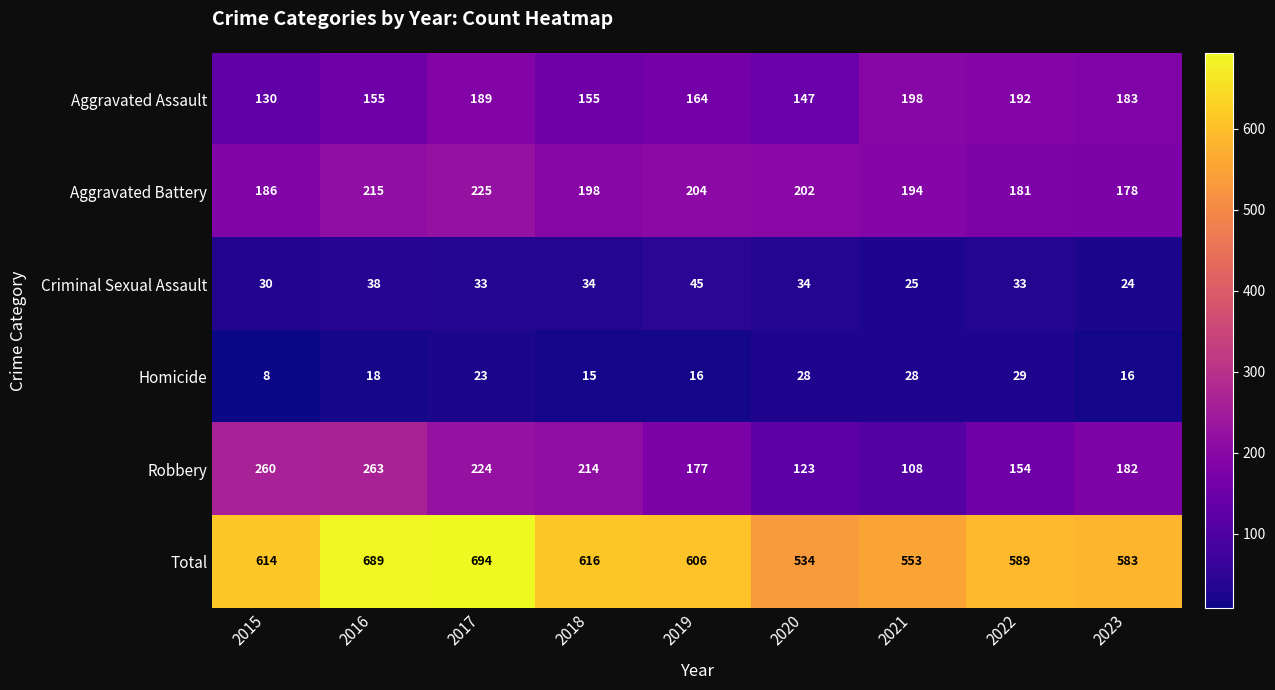

The Robbery series shows 67 at 2017. True or false?

False